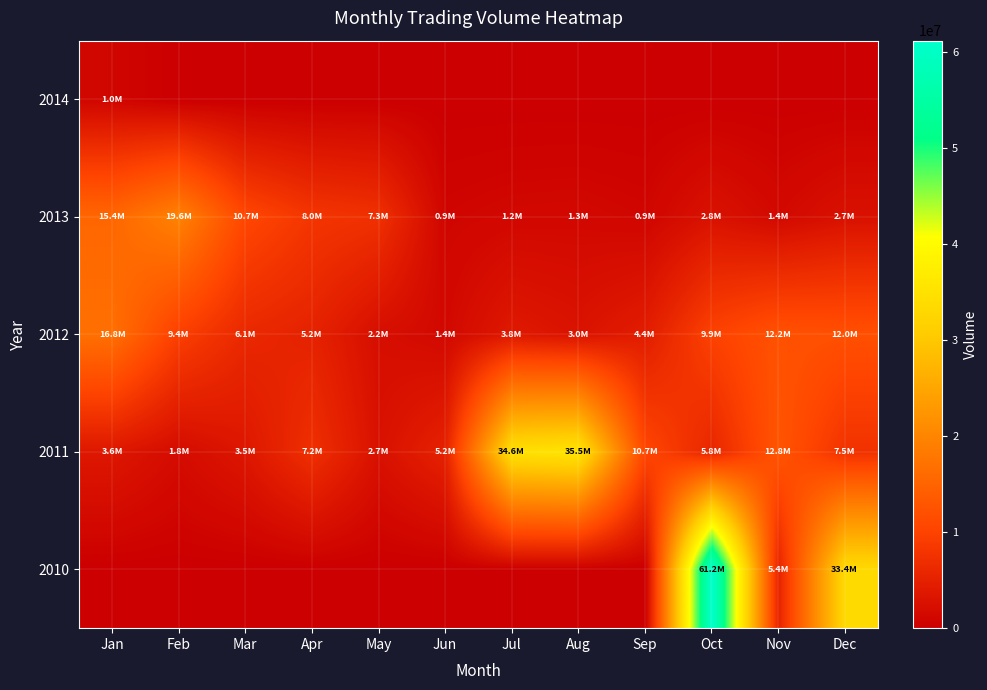

Which series changed the most between May and Sep?

2011